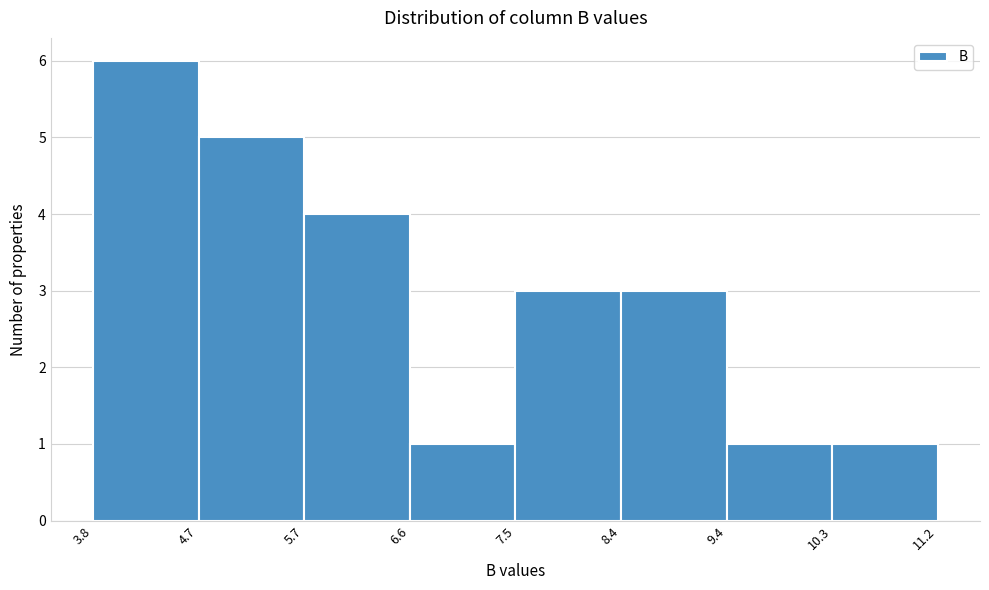

How tall is the bar that spans 9.4 to 10.3 on the x-axis? The values are not printed on the chart, so give them approximately, as read against the axis.

1